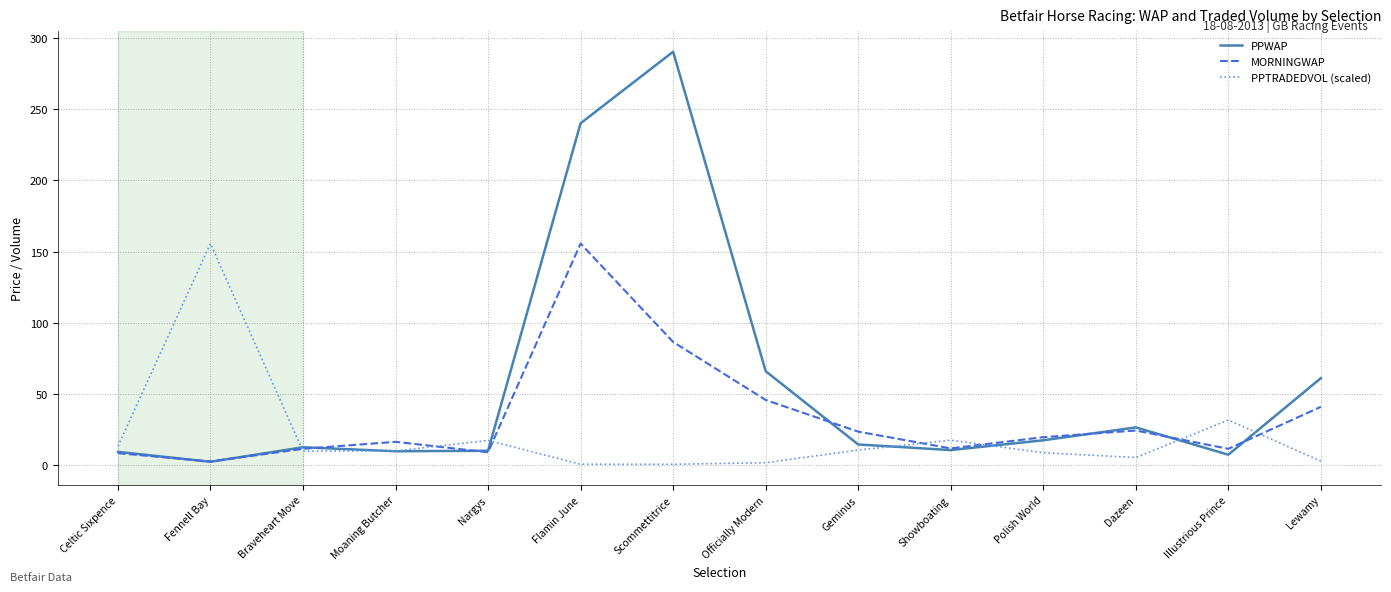

At which category does PPWAP reach its first local valley?

Fennell Bay